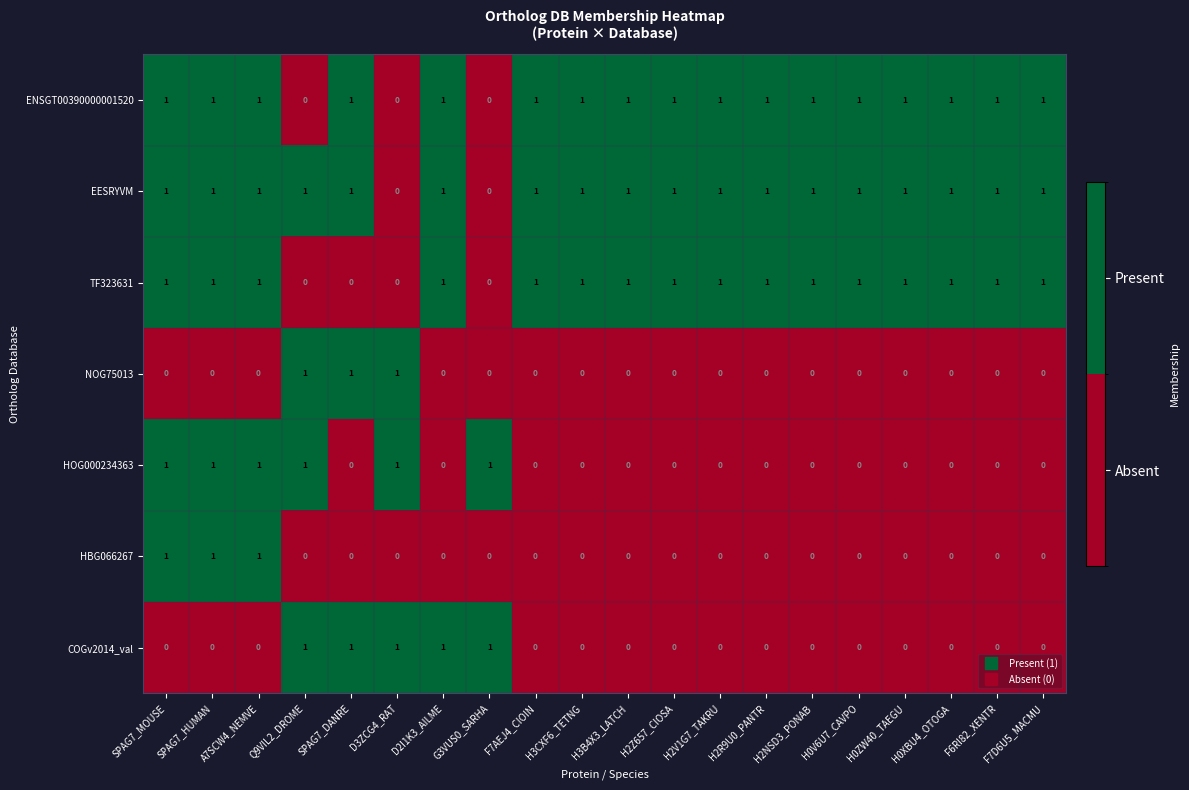

Is it true that HOG000234363 equals 1 at H3CXF6_TETNG?

False